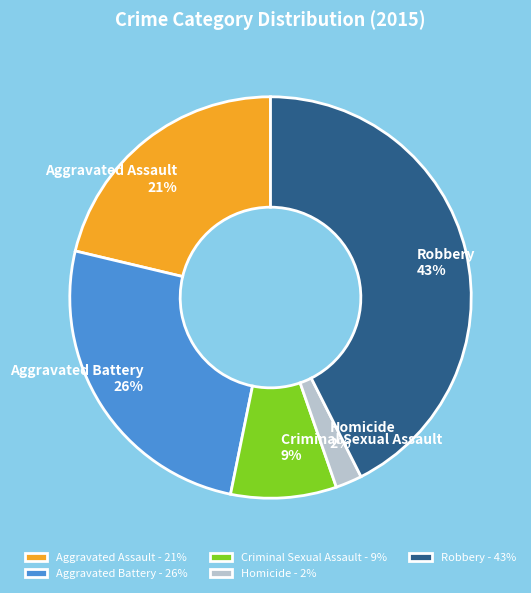

What is the smallest slice in the pie chart?

Homicide